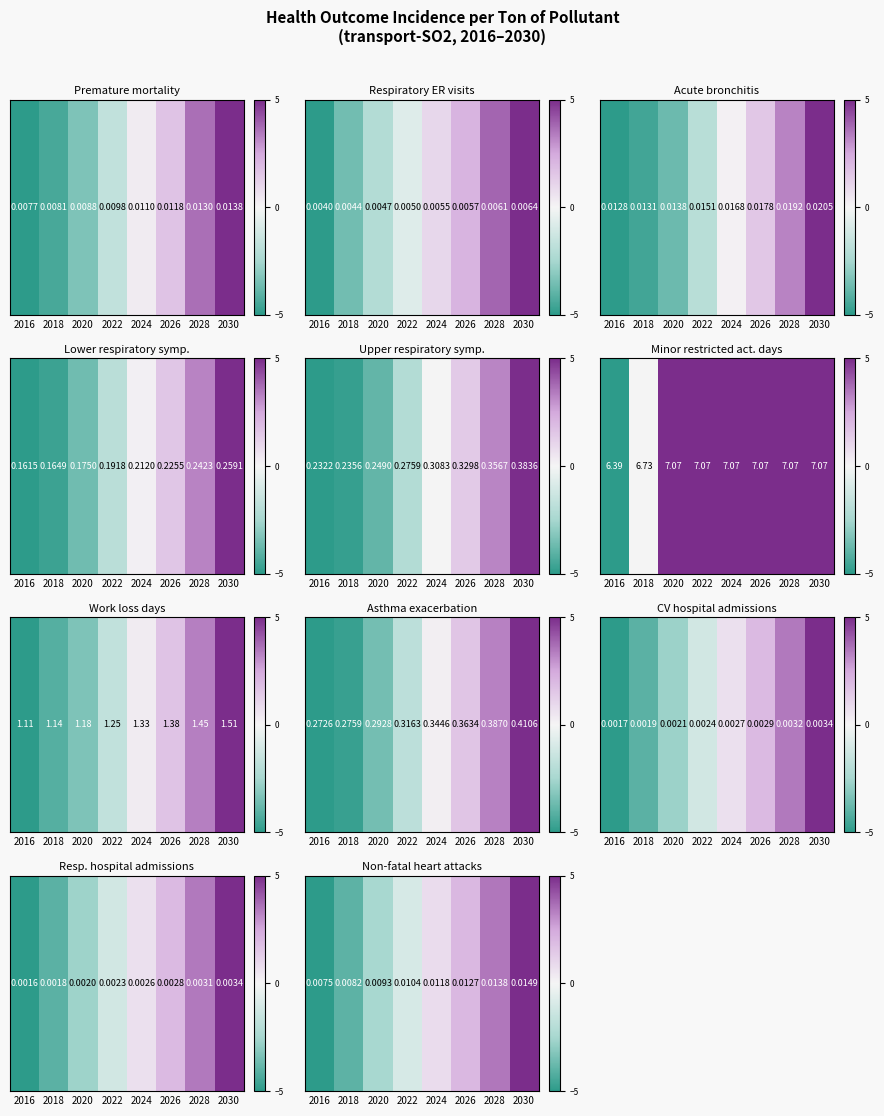

What is the sum of all values?

-1.2